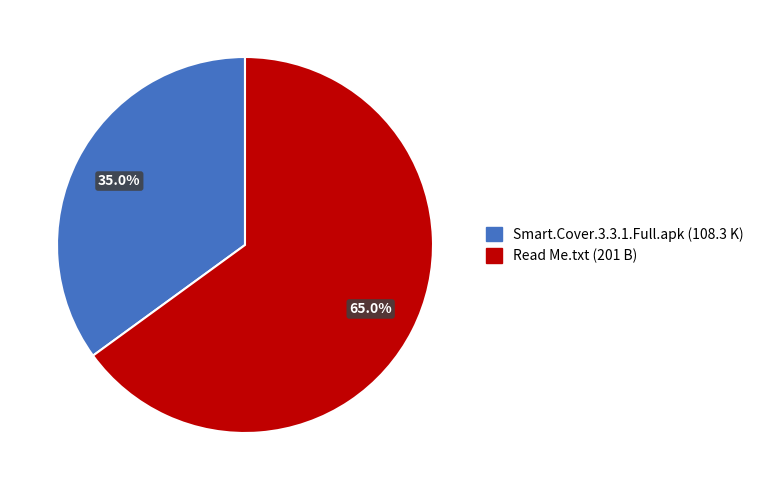

To the nearest percent, what percentage of the pie is Smart.Cover.3.3.1.Full.apk (108.3 K)?

35%